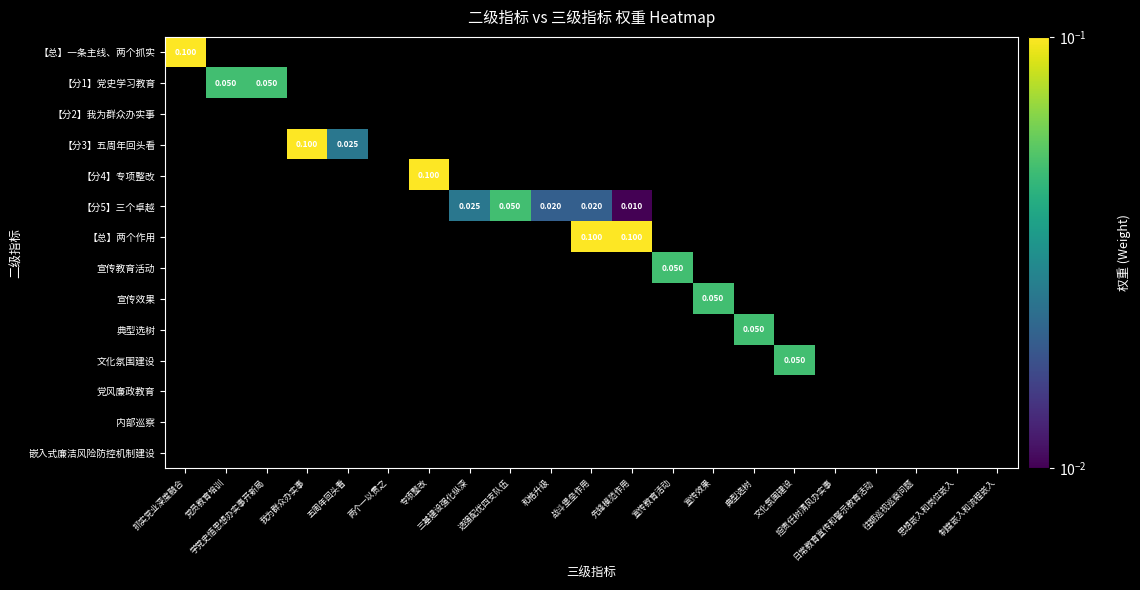

How many positive values does the 【分3】五周年回头看 series have?

2